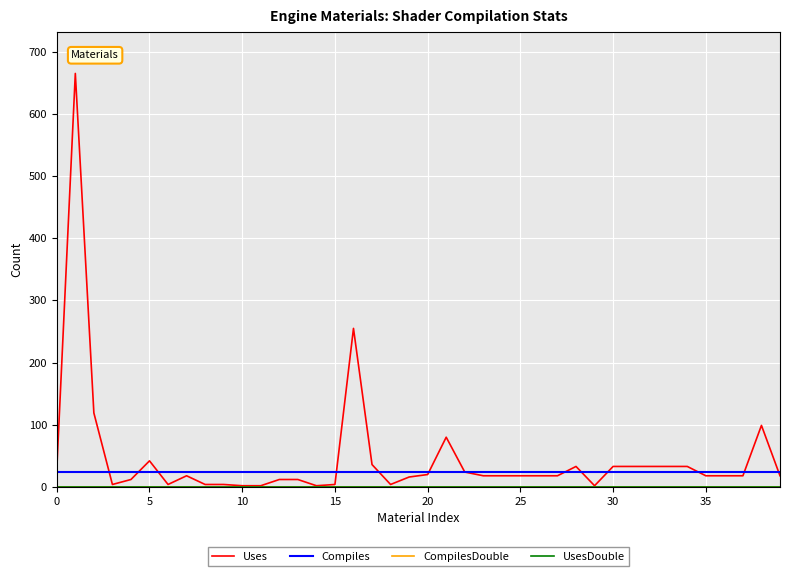

What is the sum of all Uses values?

1830